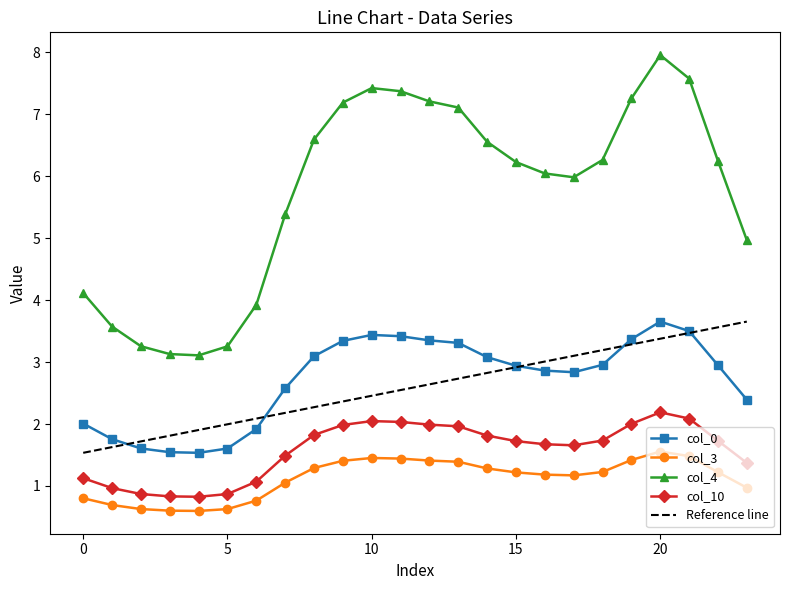

How many interior local peaks does the col_3 series have?

2